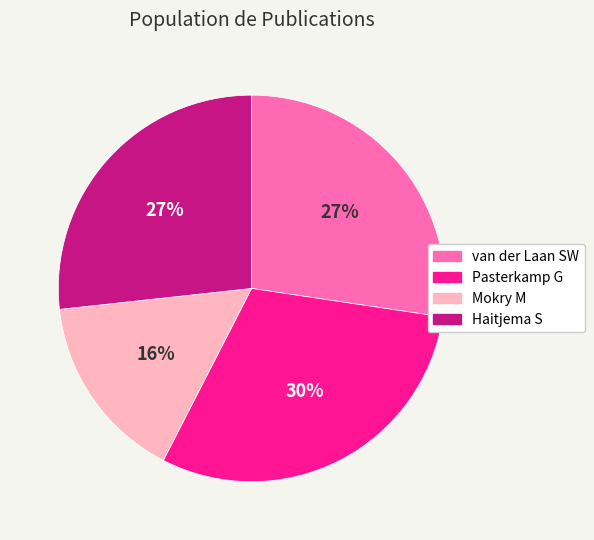

Does any single category account for the majority?

No